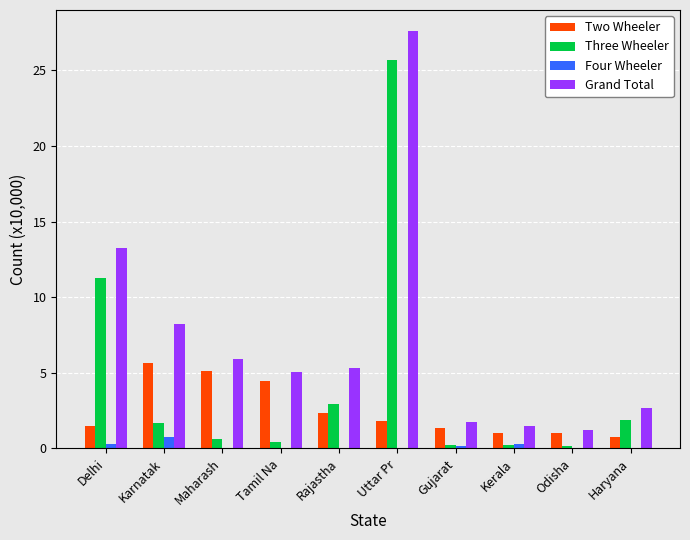

What is the highest value of the Four Wheeler series?

0.7